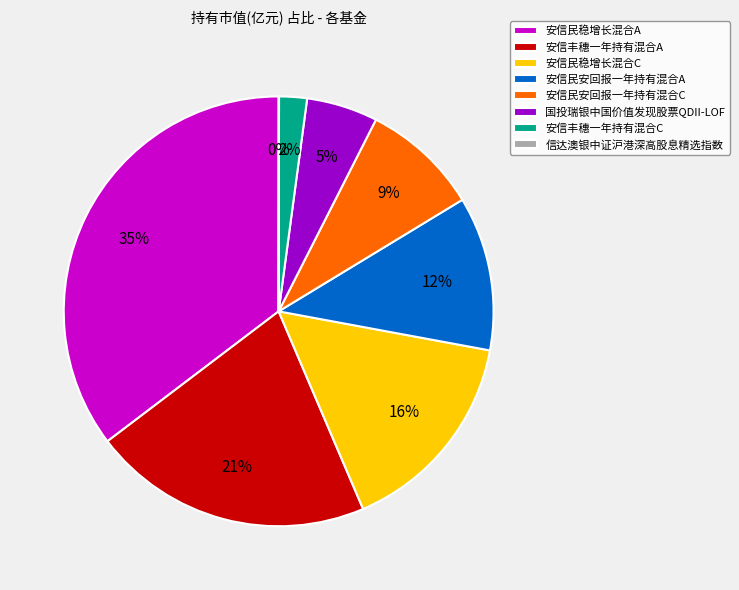

Which category has the biggest portion of the pie?

安信民稳增长混合A